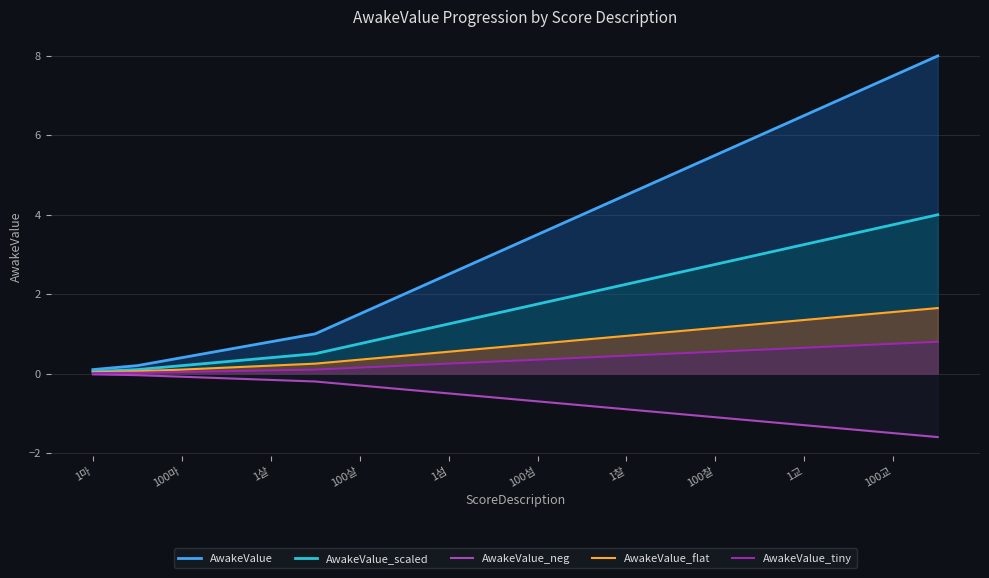

How many lines are shown in the chart?

5